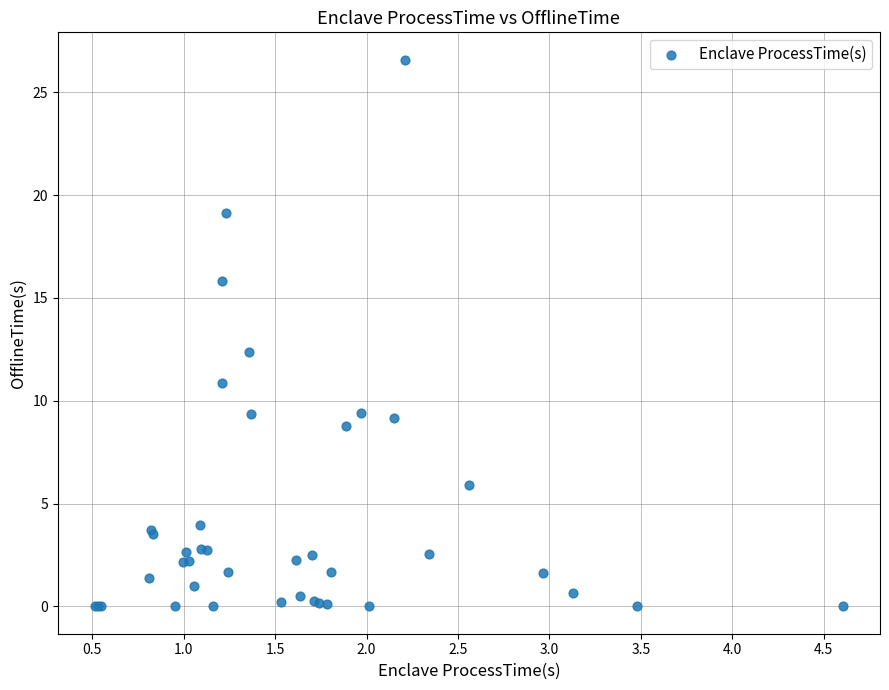

What Y value in the scatter plot is closest to 13?

12.4